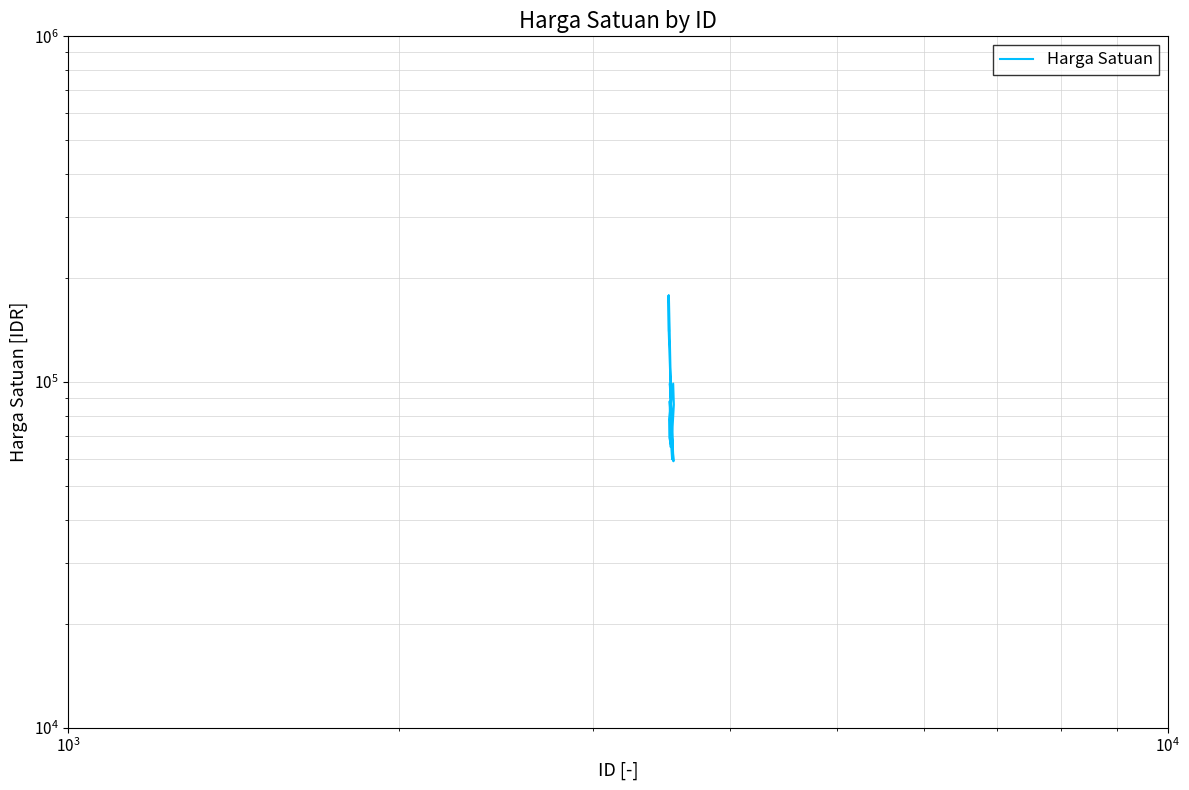

How many lines are shown in the chart?

1